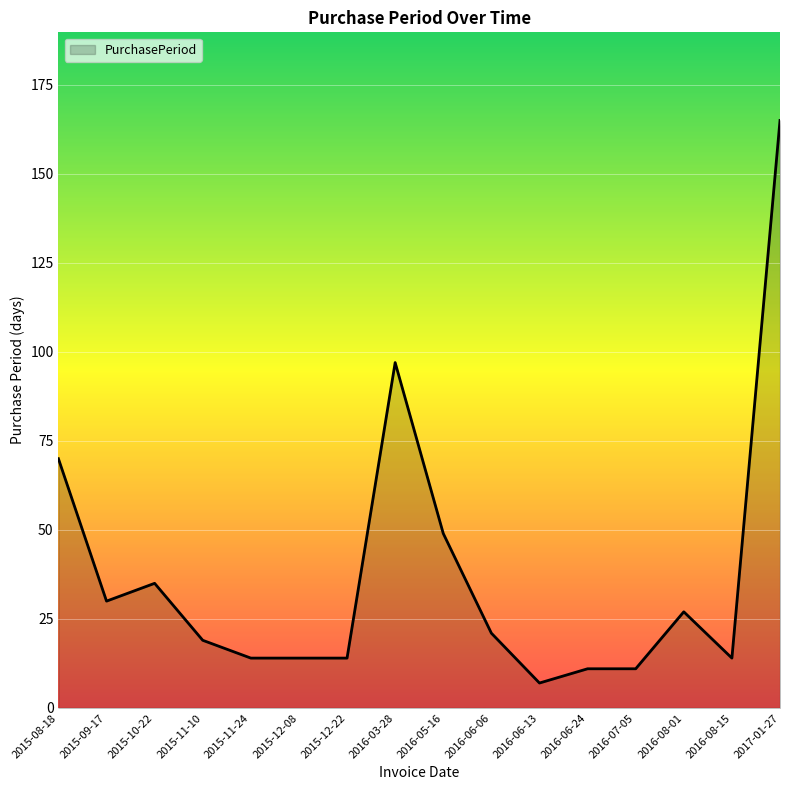

Read the value at 2016-03-28.

97